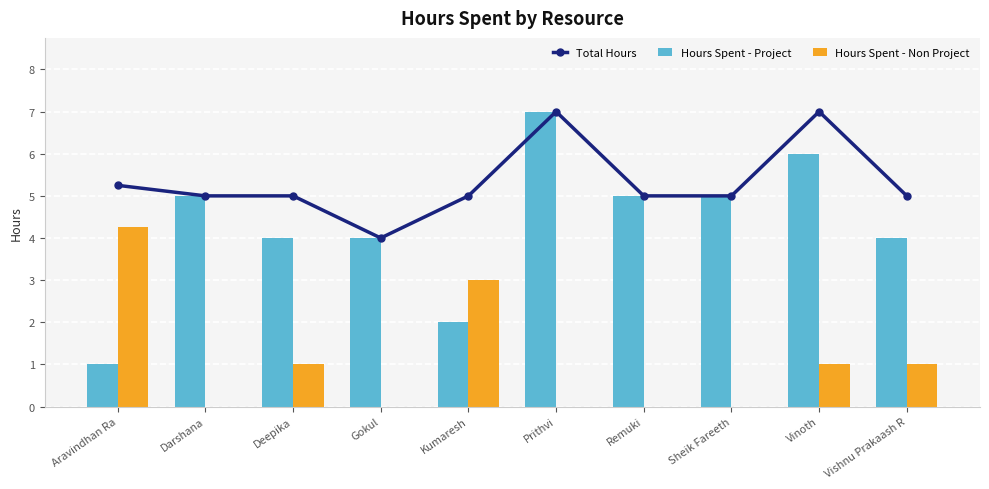

At which label is Hours Spent - Non Project closest to 2?

Deepika